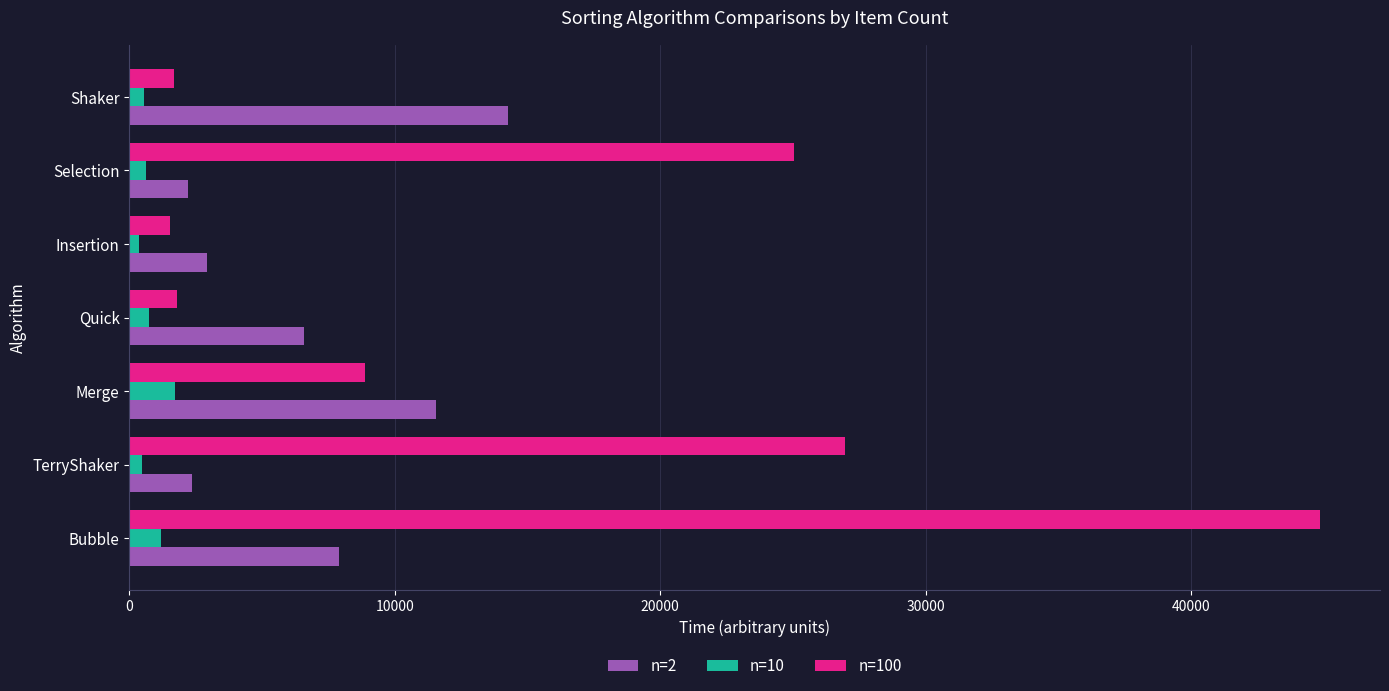

What is the lowest value of the n=100 series?

1544